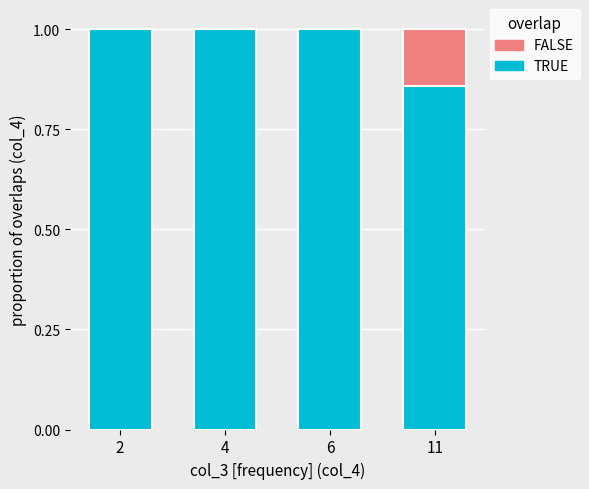

What is the total value across all series at 11?

1.0